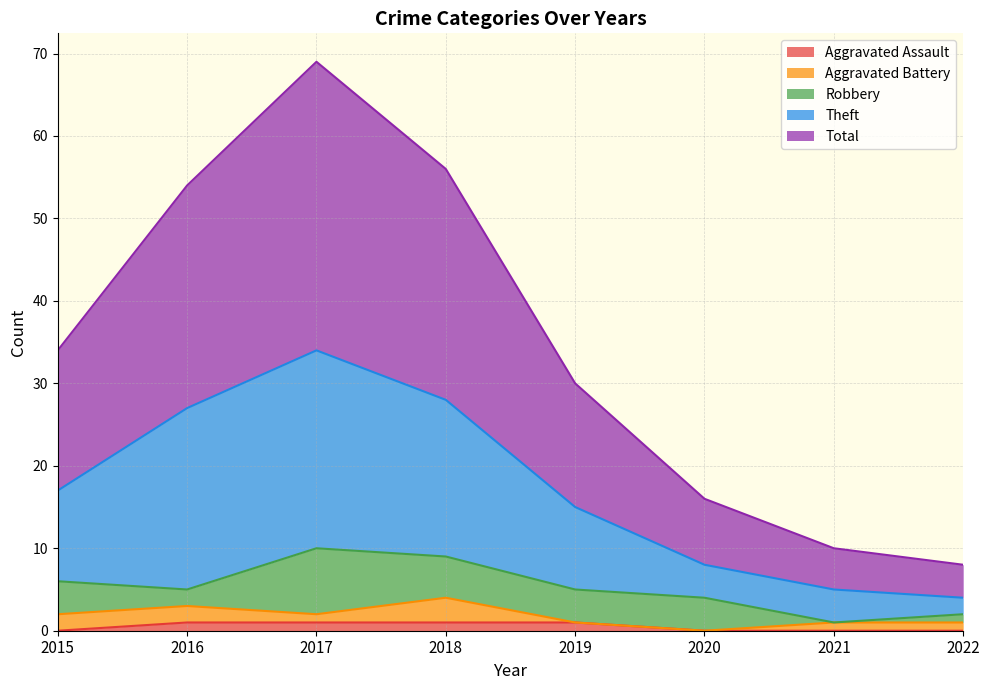

Is it true that Aggravated Assault equals 0 at 2022?

True